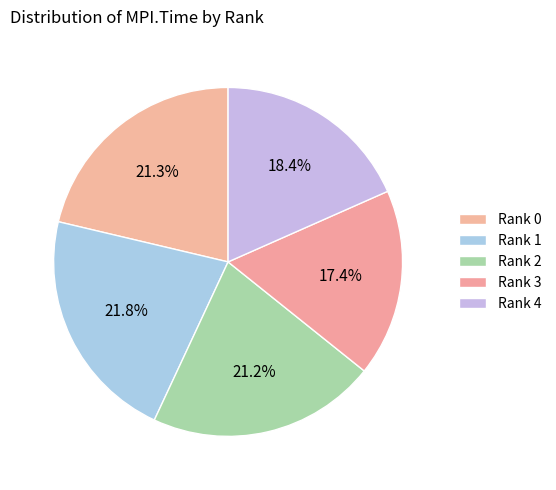

How many slices are in this pie chart?

5